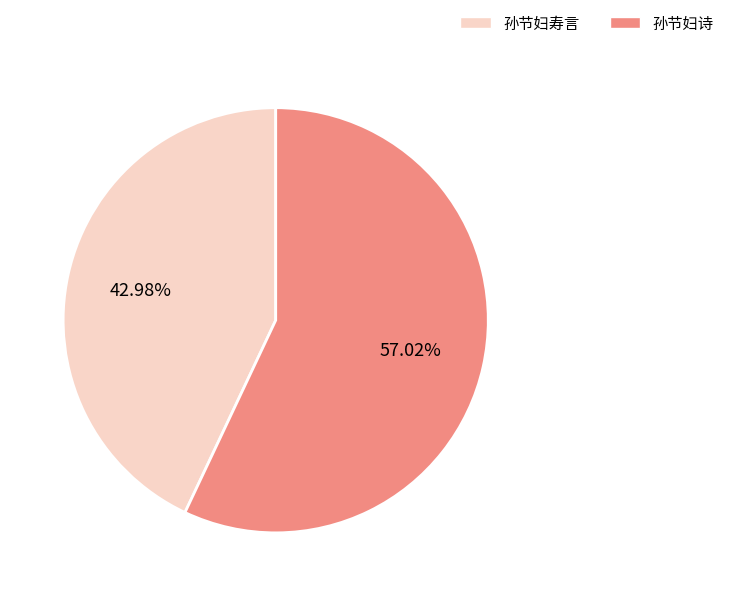

Count the number of slices in the pie.

2